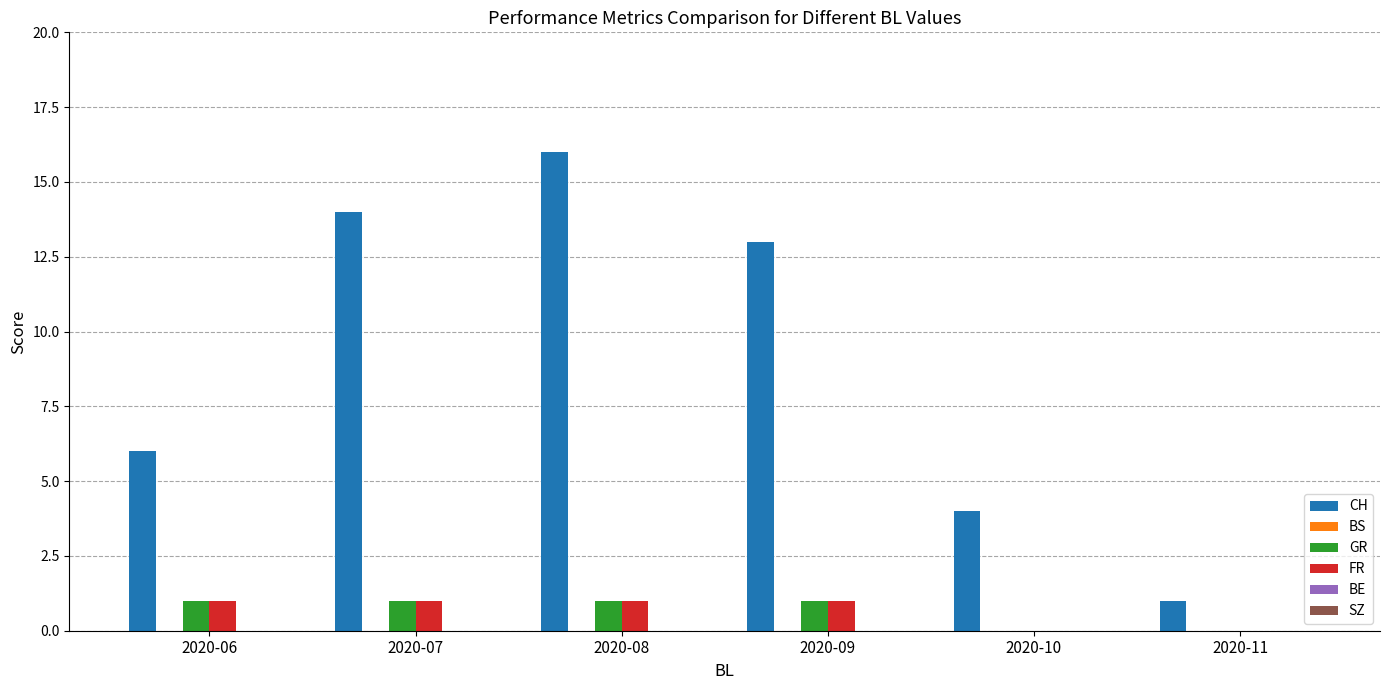

Reading right to left, list all the values displayed in this chart.

CH: 2020-11=1	2020-10=4	2020-09=13	2020-08=16	2020-07=14	2020-06=6
GR: 2020-11=0	2020-10=0	2020-09=1	2020-08=1	2020-07=1	2020-06=1
FR: 2020-11=0	2020-10=0	2020-09=1	2020-08=1	2020-07=1	2020-06=1